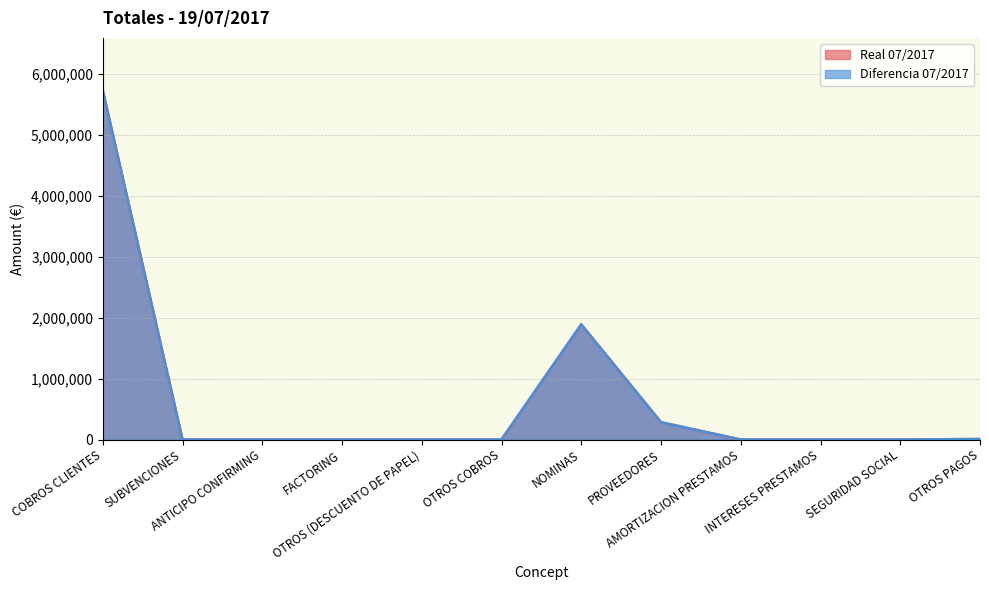

What is the label of the 3rd point from the left?

ANTICIPO CONFIRMING